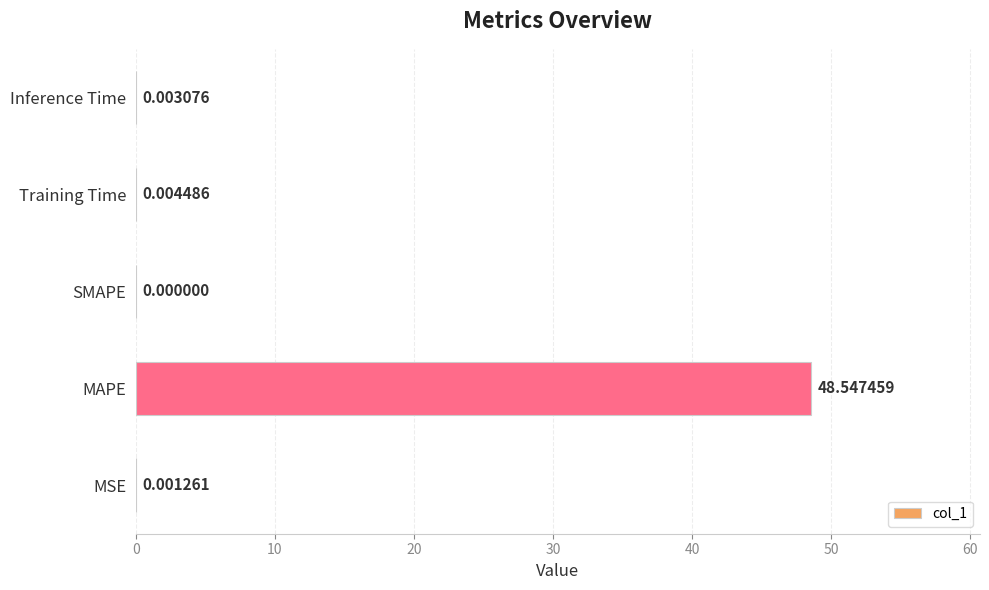

At which category does the chart reach its peak across all series?

MAPE